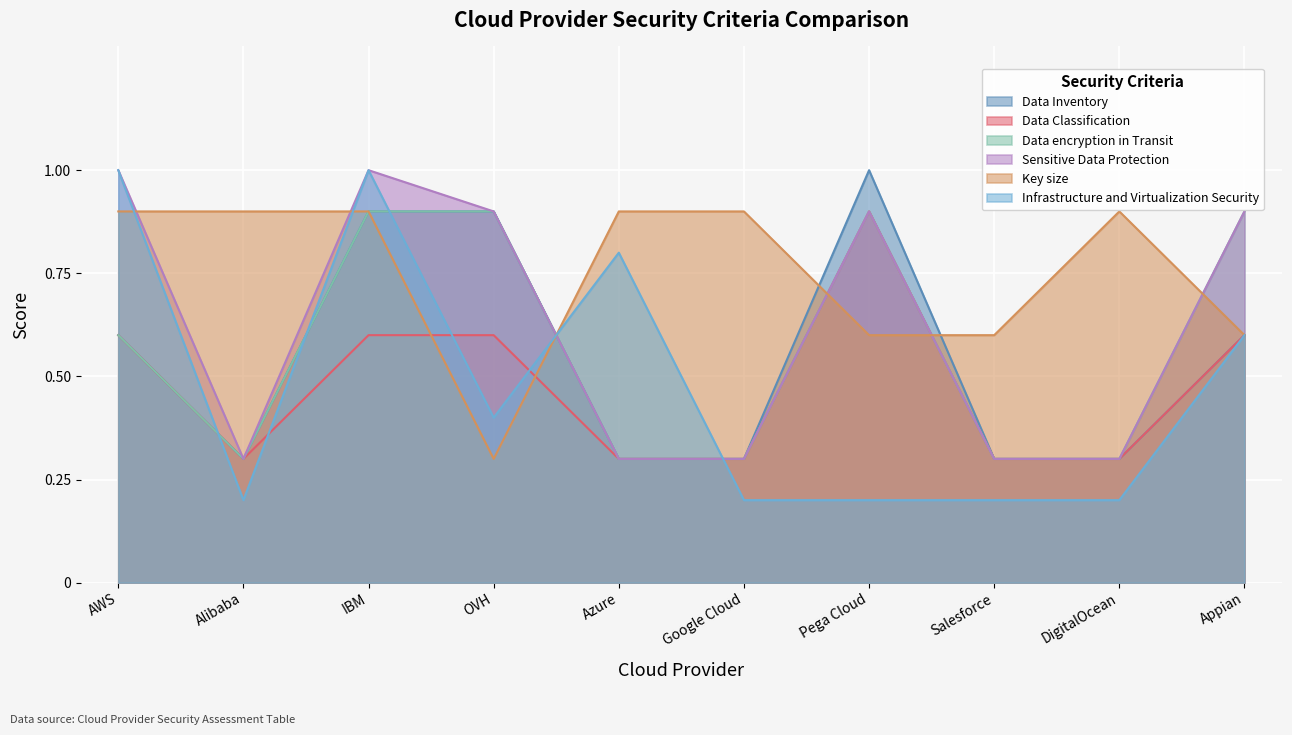

How many Sensitive Data Protection values are between 0 and 1?

10